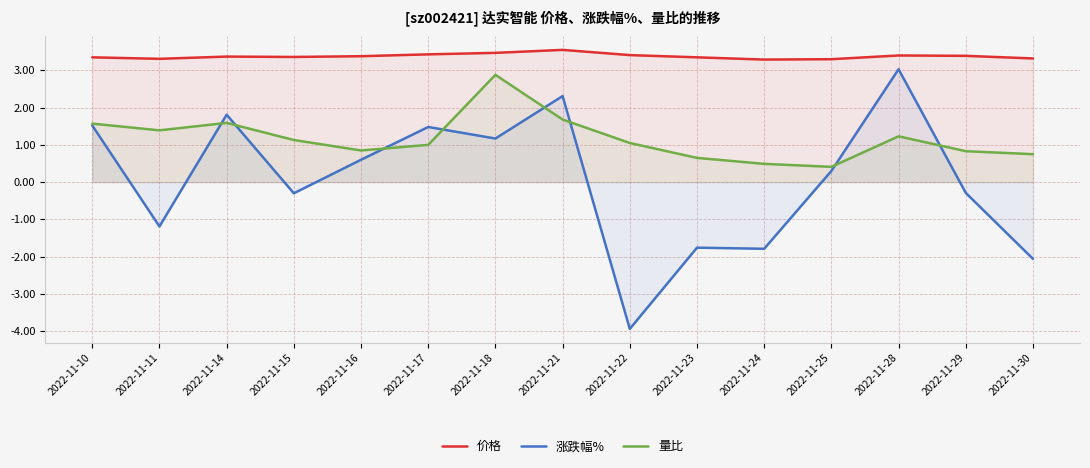

At which category does 价格 reach its first local peak?

2022-11-14